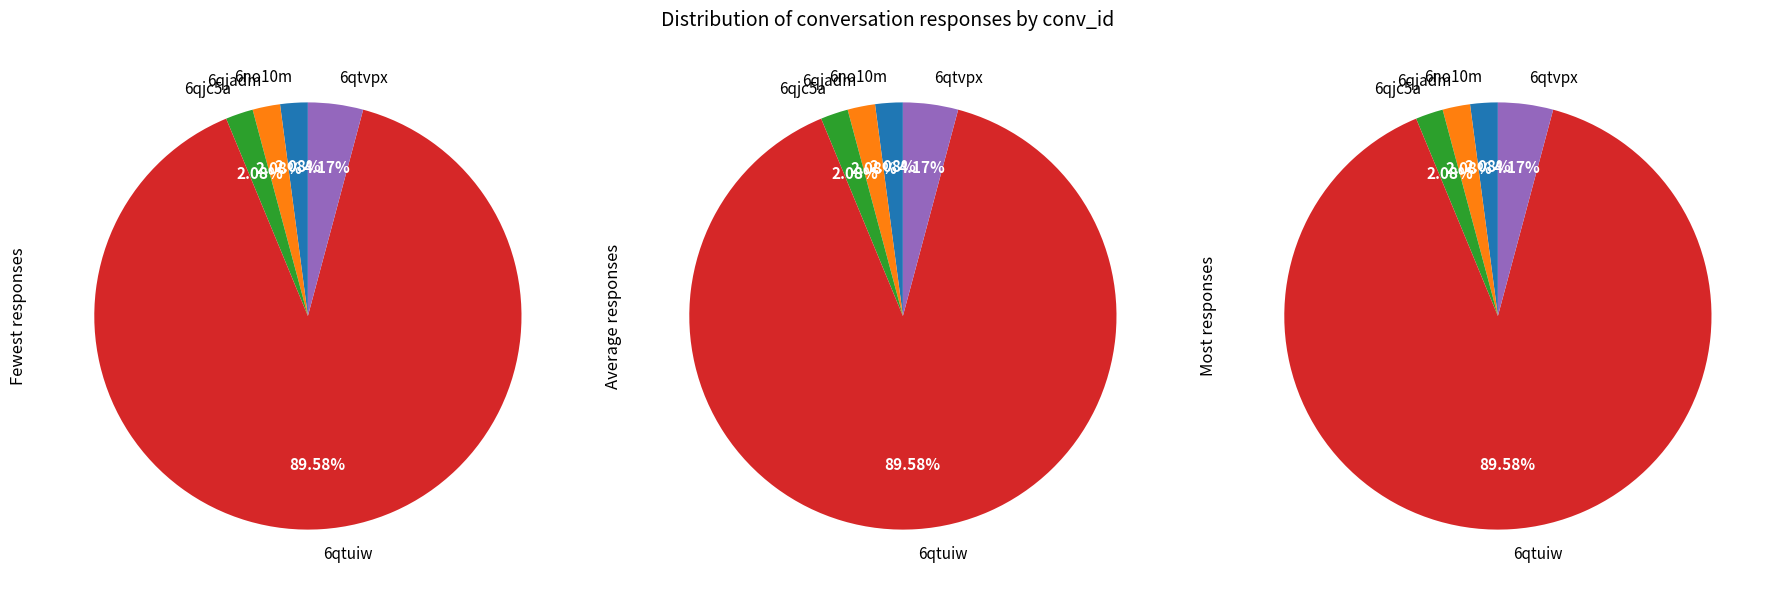

Between 6no10m and 6qtvpx, which is larger?

6qtvpx